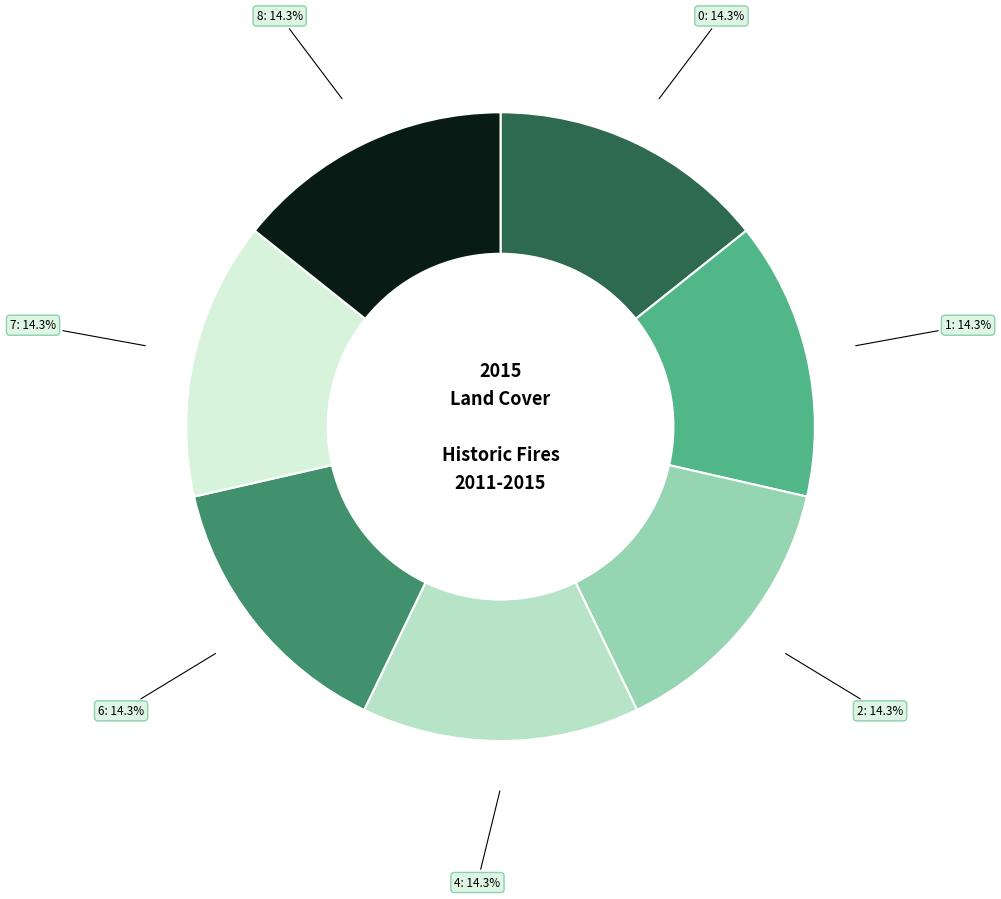

Is 8 the majority of the pie?

No